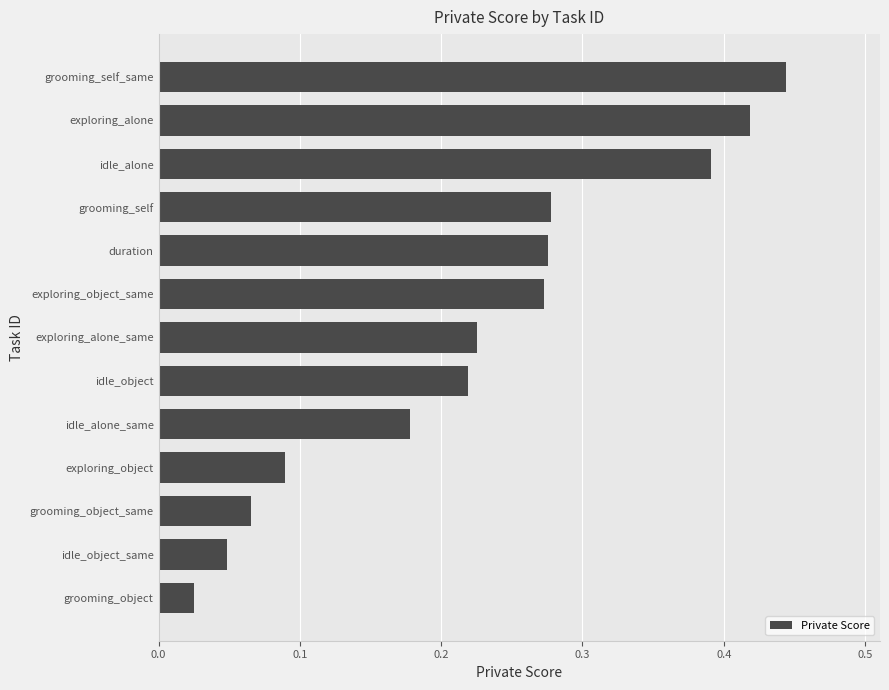

What is the sum of the values at exploring_alone and exploring_object_same?

0.7